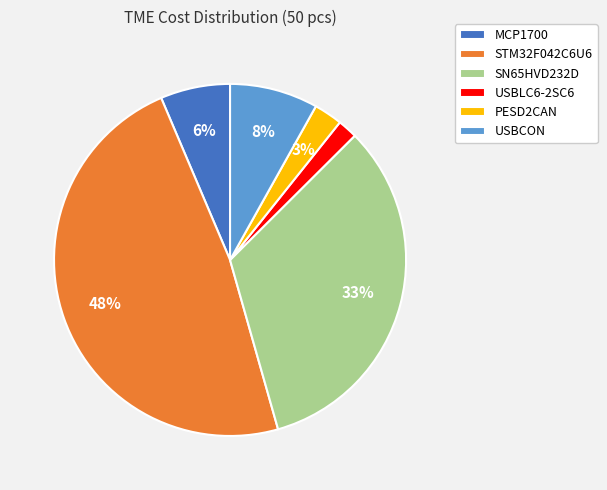

Is the sum of STM32F042C6U6 and SN65HVD232D greater than half?

Yes